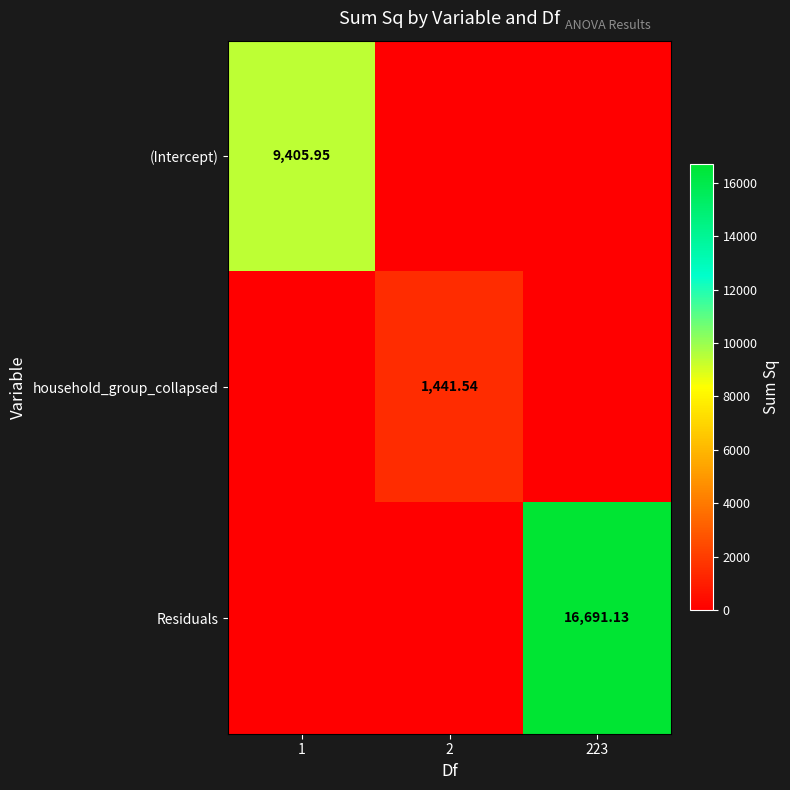

What is the maximum value for Residuals?

16691.1